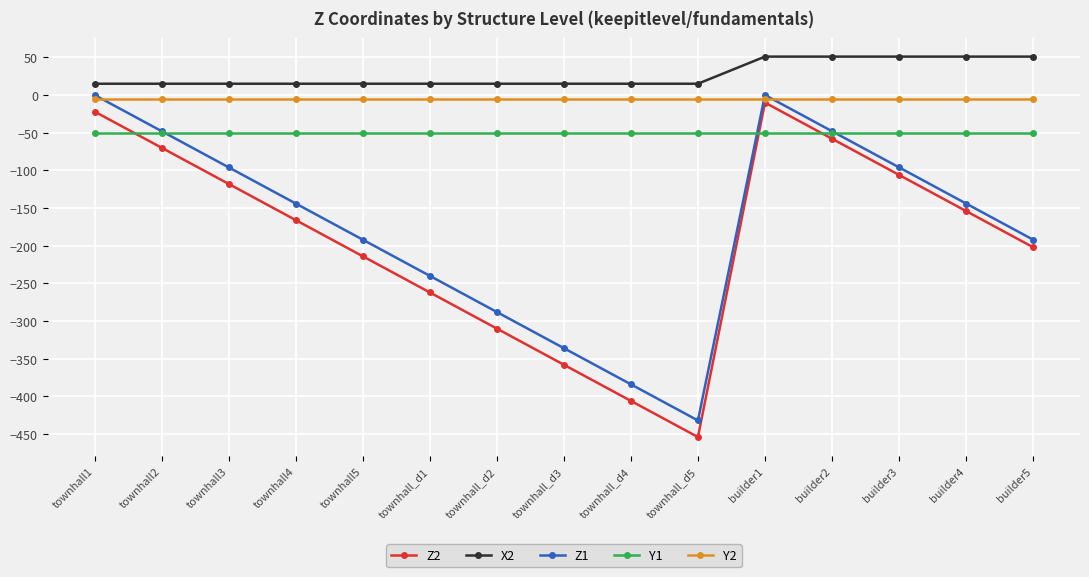

What value does the Z1 series have at builder2?

-48